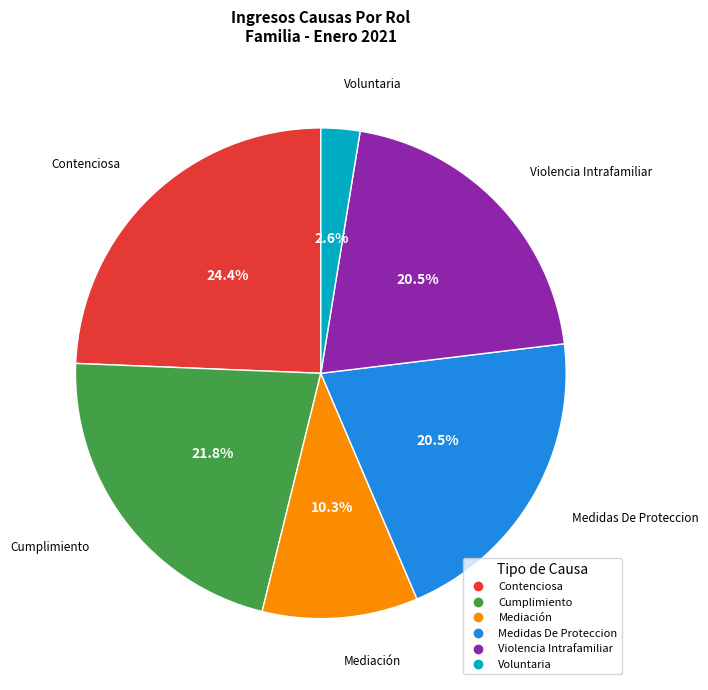

Is the sum of Medidas De Proteccion and Violencia Intrafamiliar greater than half?

No